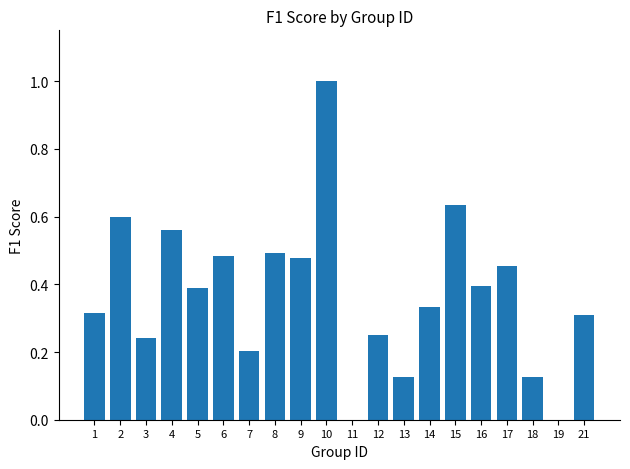

True or false: the data shows 0.3 at 8.

False